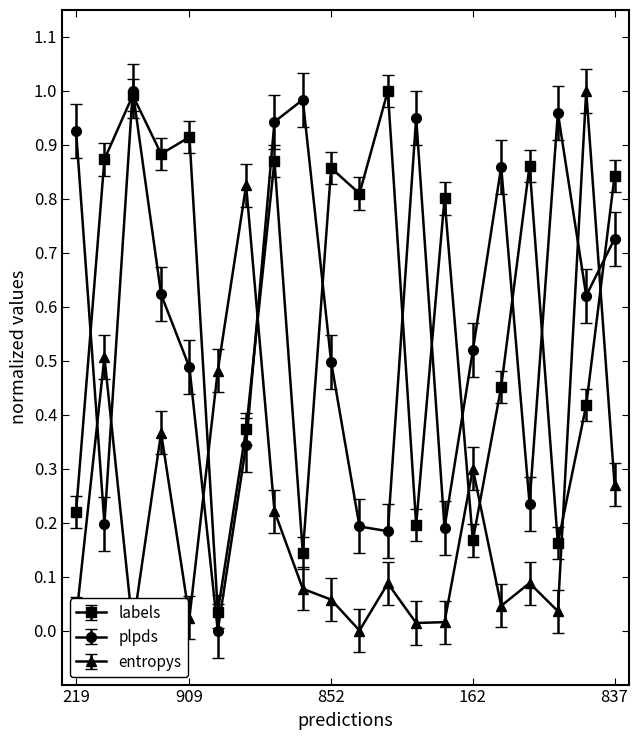

How many times do entropys and labels cross each other?

6